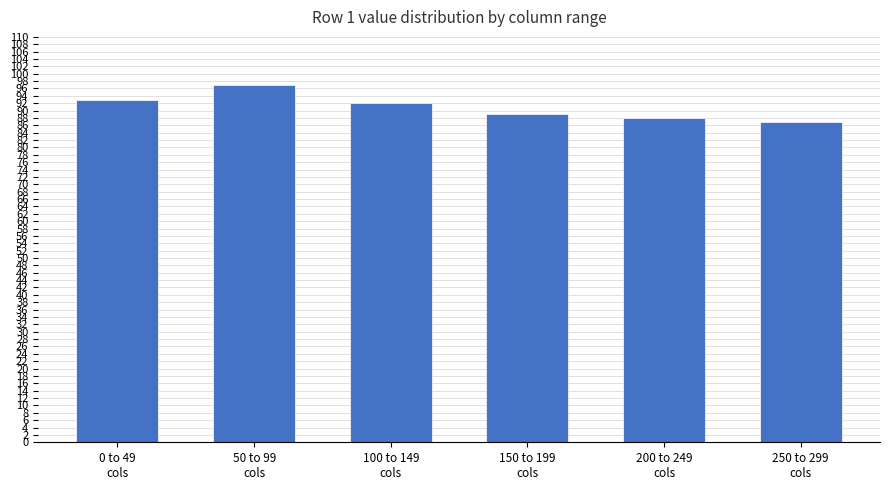

What is the change in value from 150 to 199
cols to 250 to 299
cols?

-2